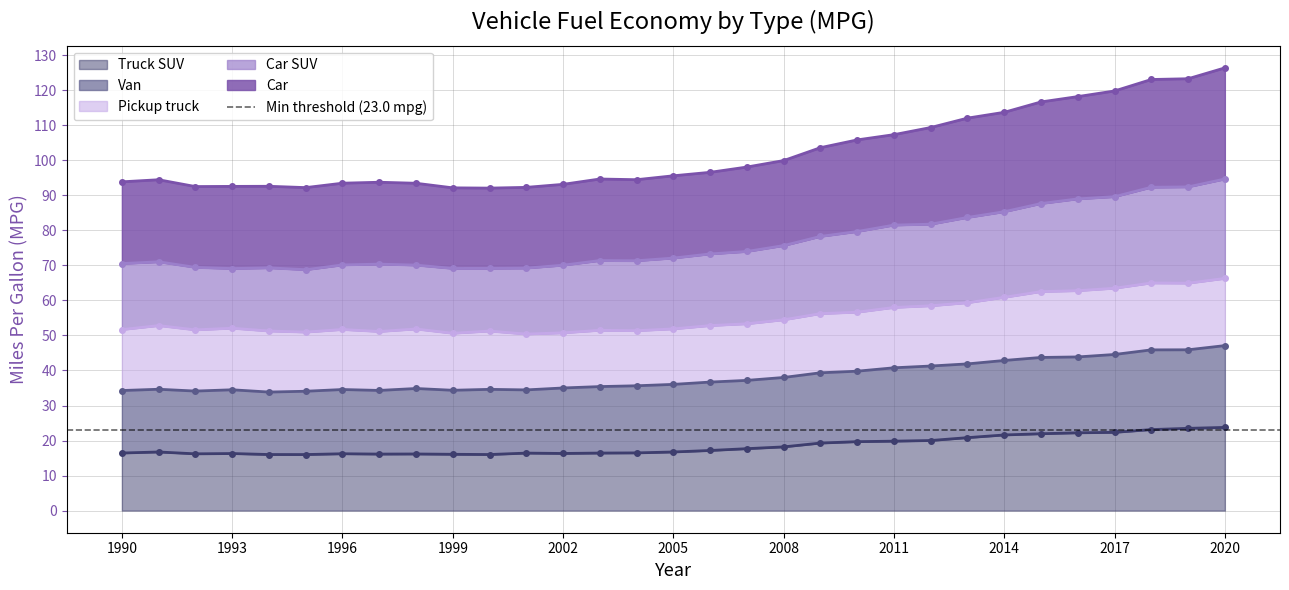

What is the minimum value for Truck SUV?

16.0